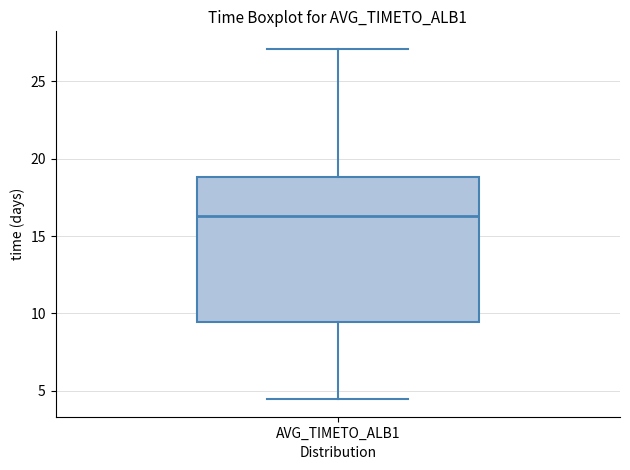

Where does the median line of the box for AVG_TIMETO_ALB1 sit on the y-axis? The values are not printed on the chart, so give them approximately, as read against the axis.

16.5